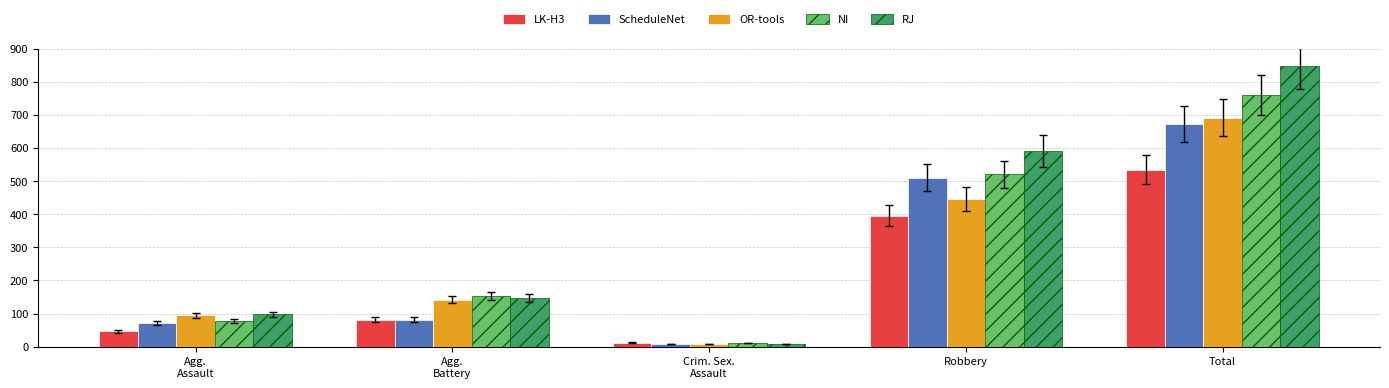

What is the label of the 5th bar from the left?

Total